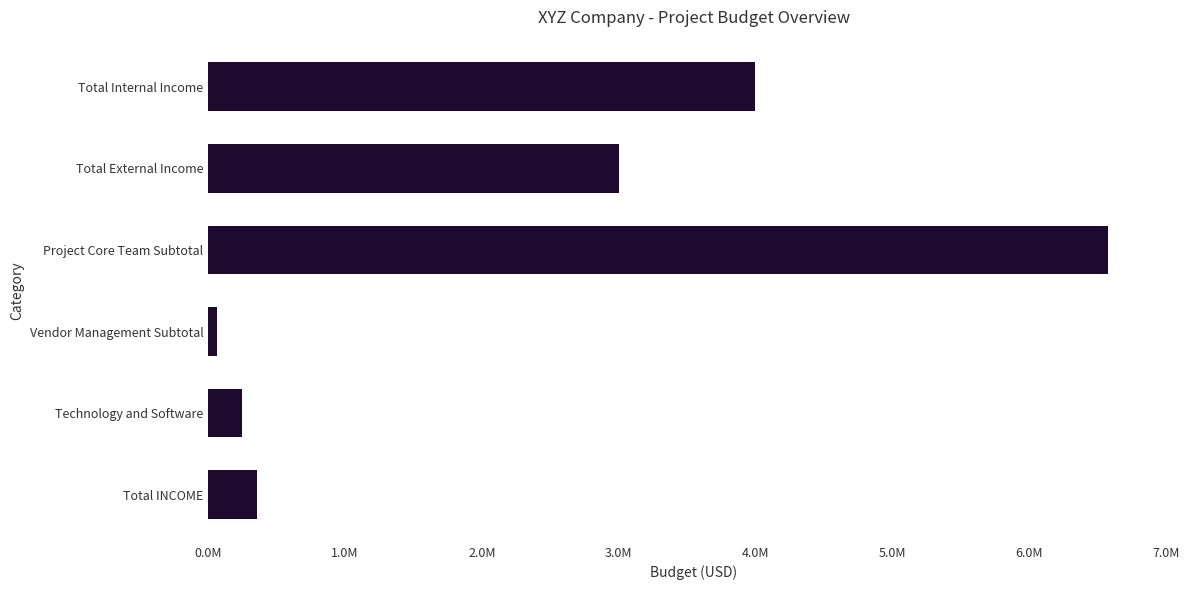

Are the bars horizontal?

Yes